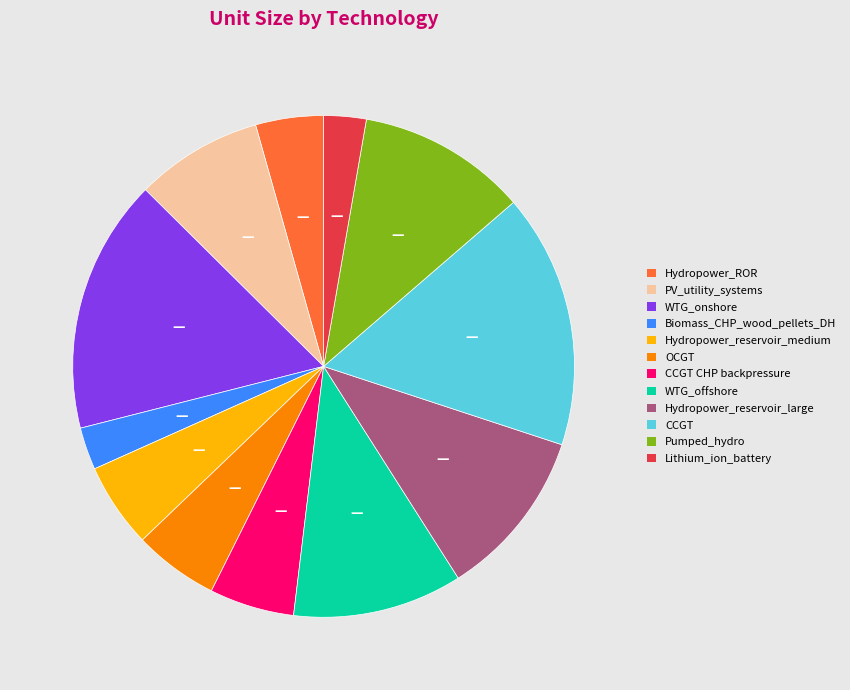

Is there a majority slice in this chart?

No